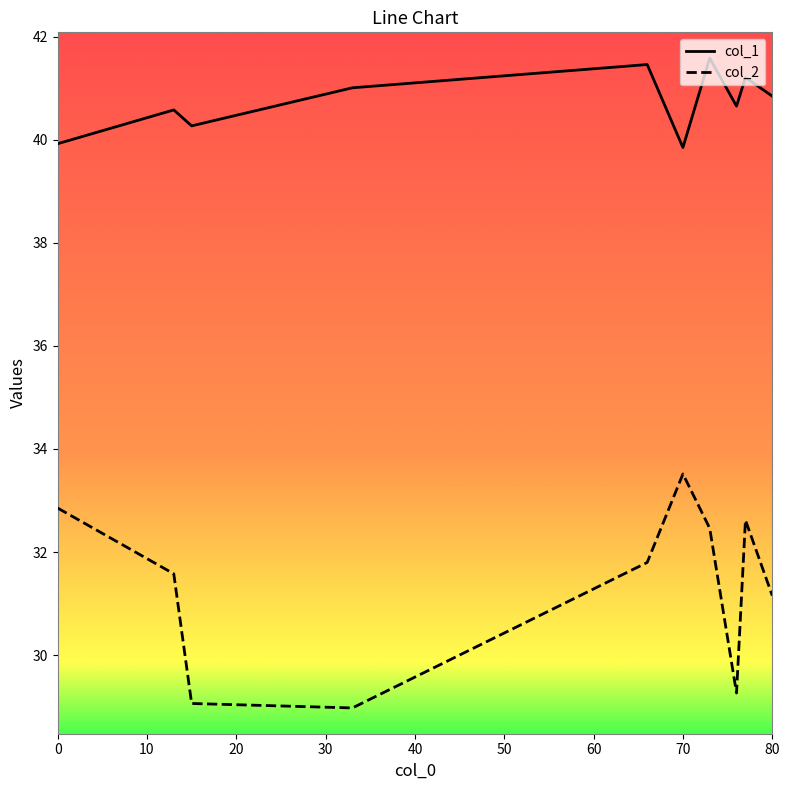

Which series has the largest range (max minus min)?

col_2